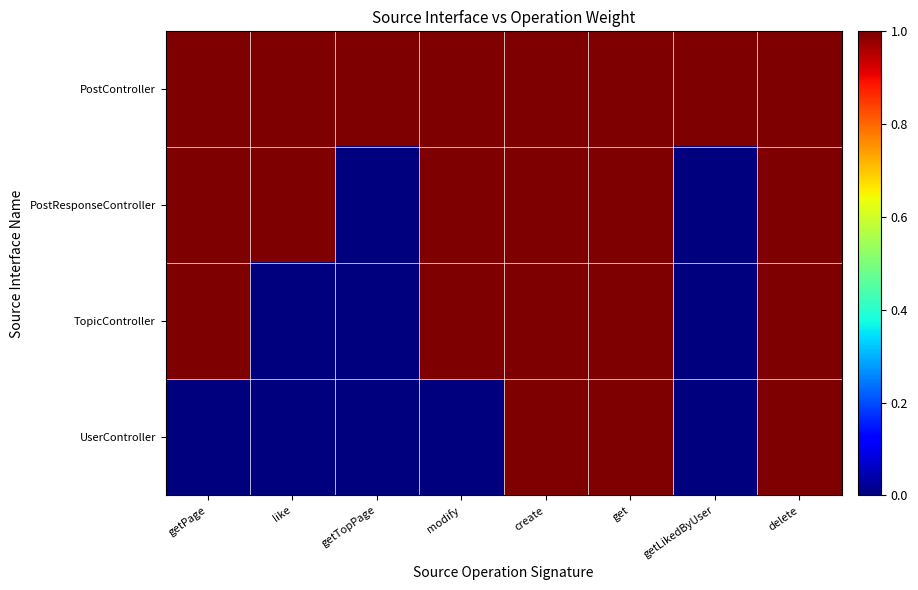

At which category is the sum across all series the highest?

create